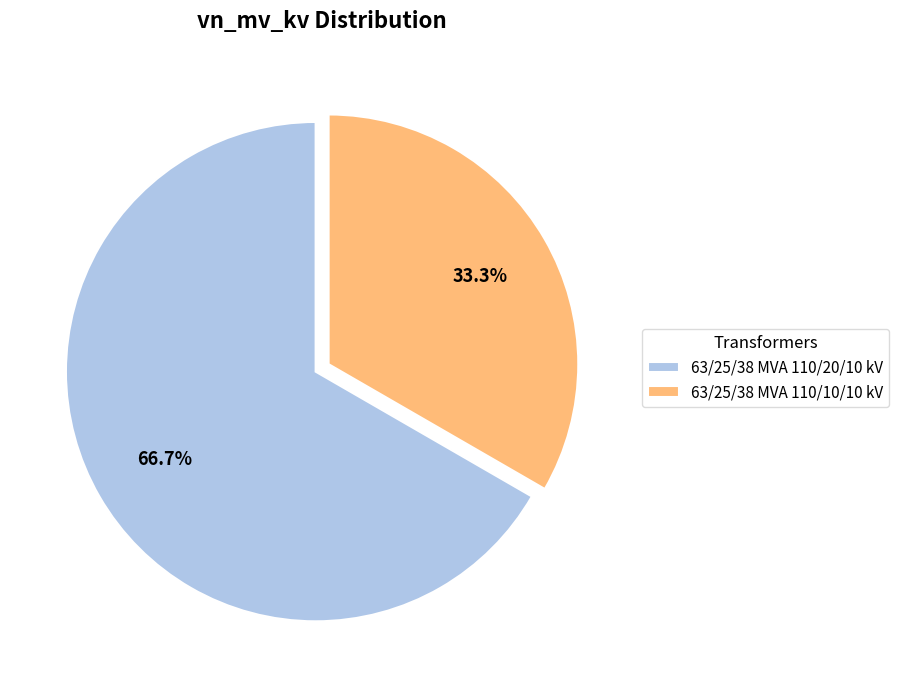

What percentage is NOT represented by 63/25/38 MVA 110/20/10 kV?

33.3%